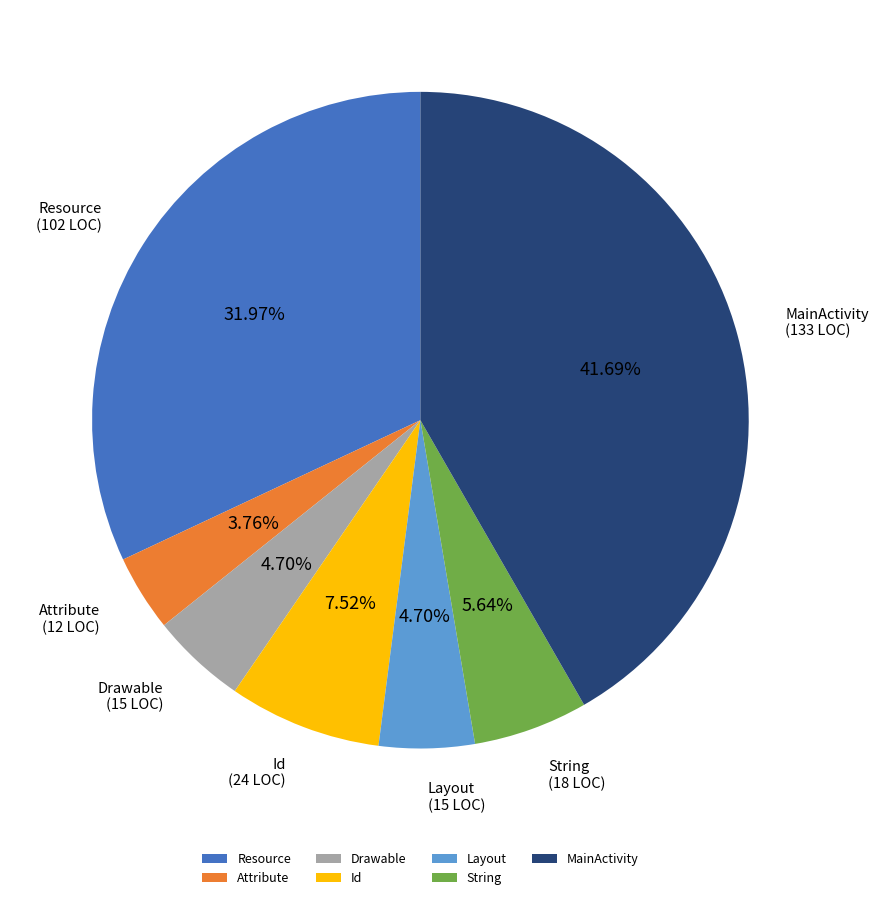

The Layout slice represents 17% of the pie. True or false?

False